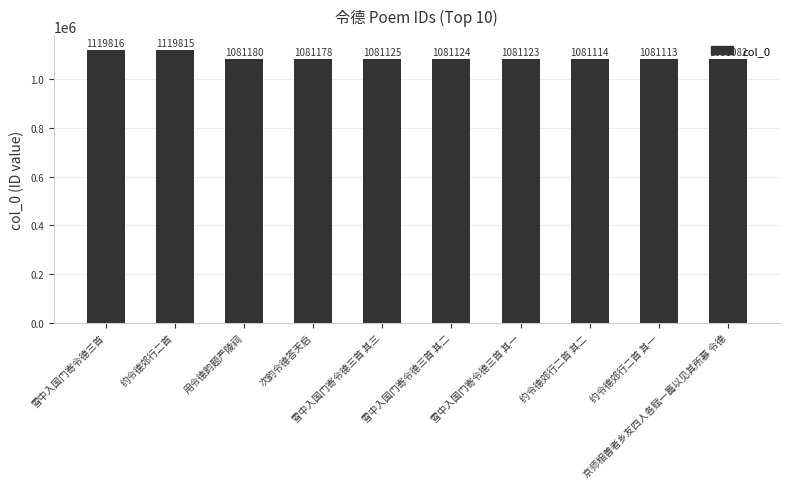

The value at 次韵令德答天启 is 1081178. True or false?

True